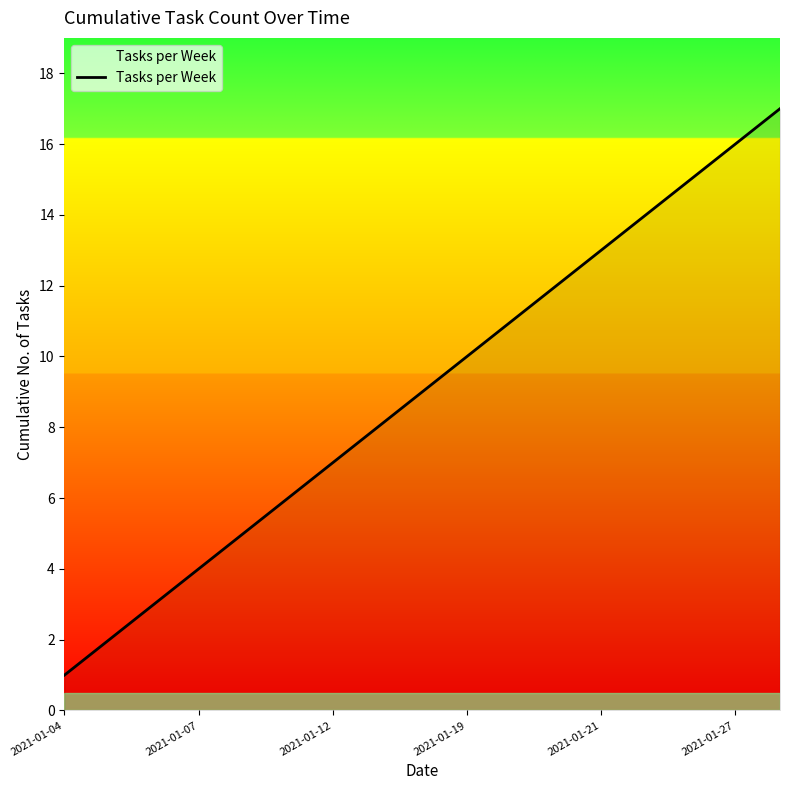

What is the difference between the maximum and minimum values?

16